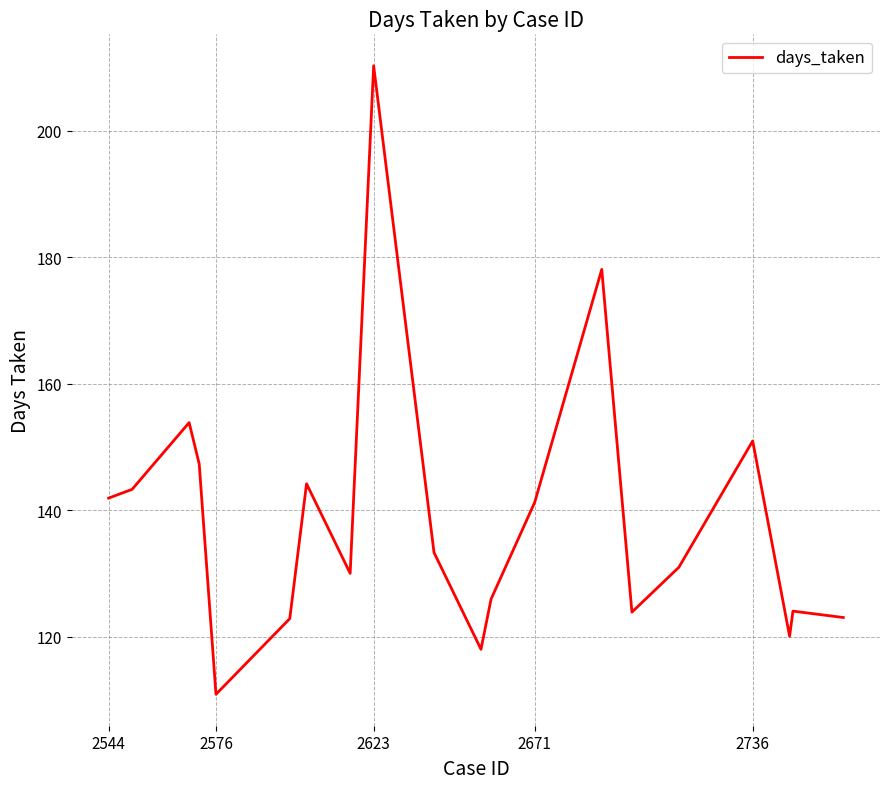

What is the smallest value displayed?

110.9